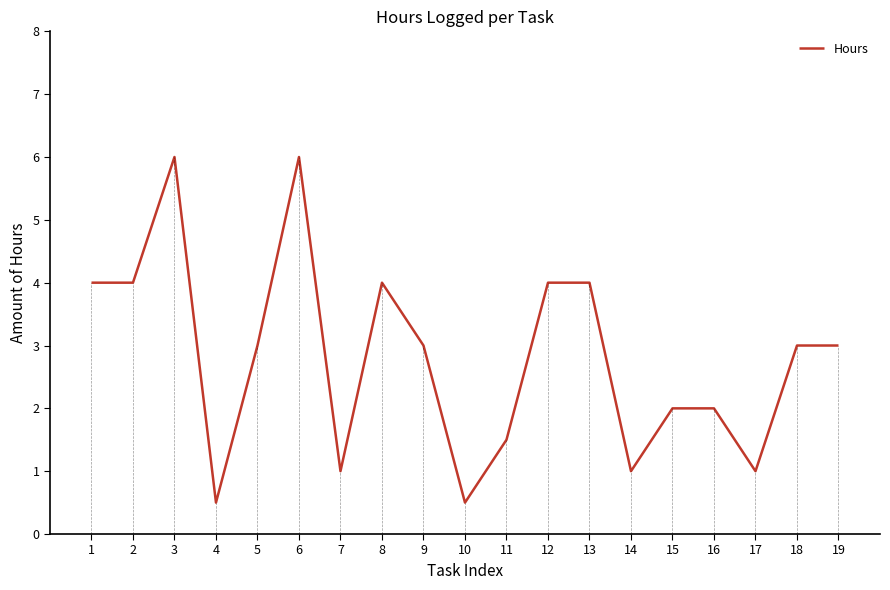

At which label does the data first exceed 3?

1